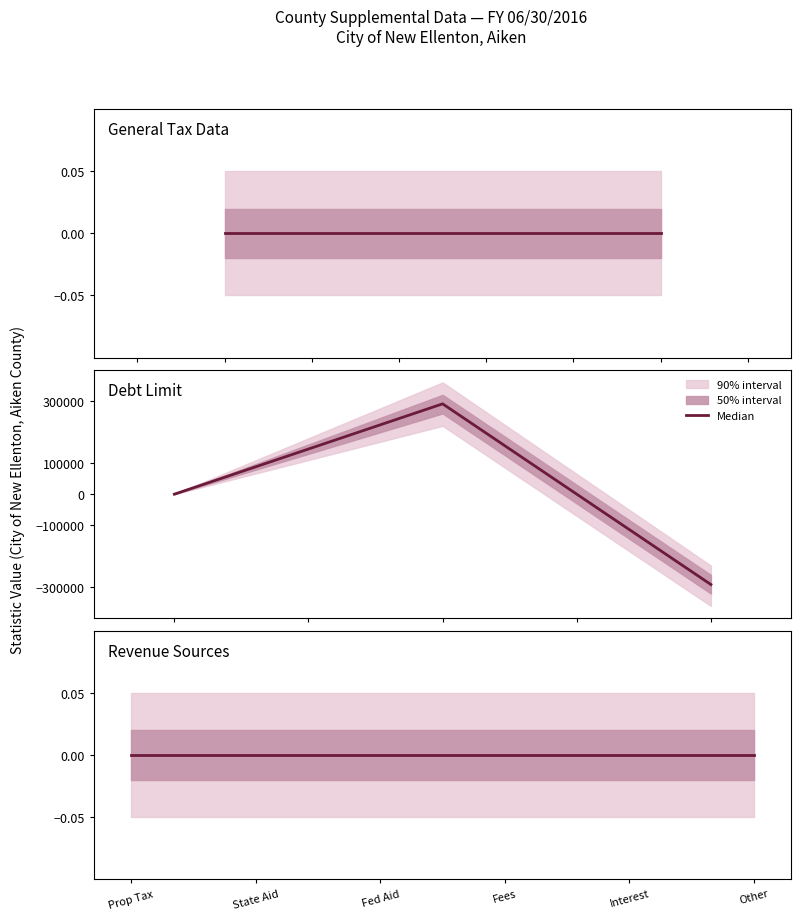

How many values are below 0?

1